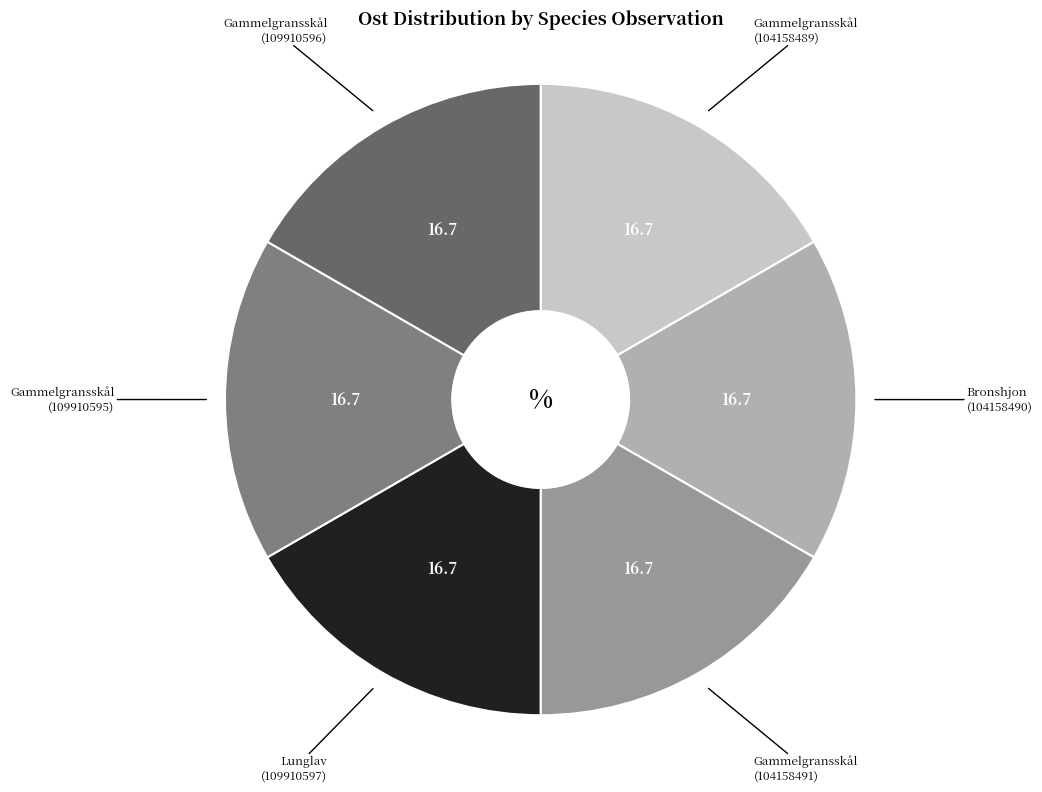

Does any single category account for the majority?

No